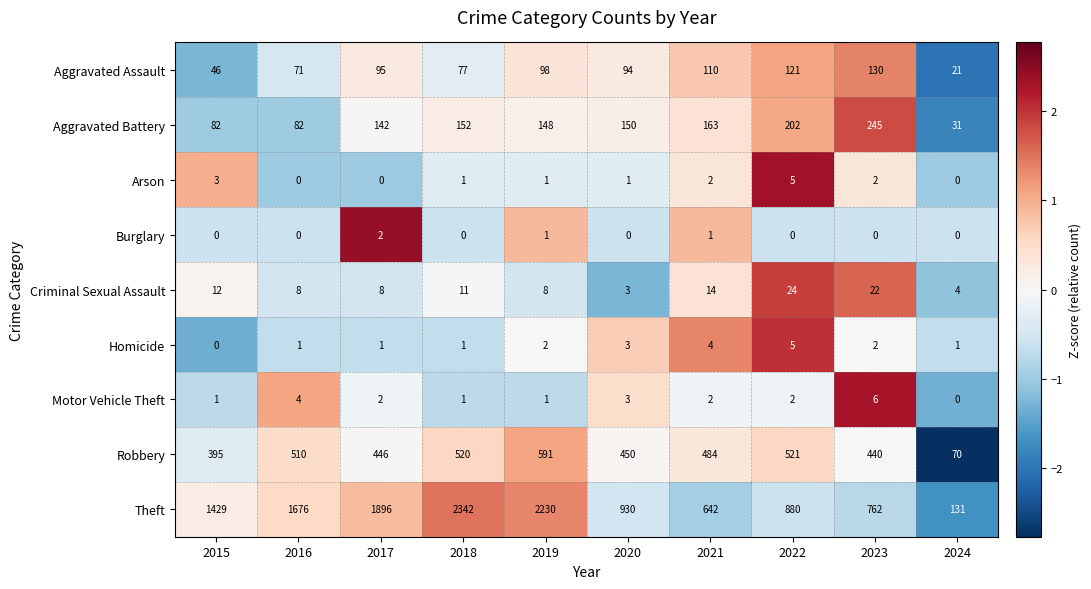

Which series has the largest range (max minus min)?

Theft